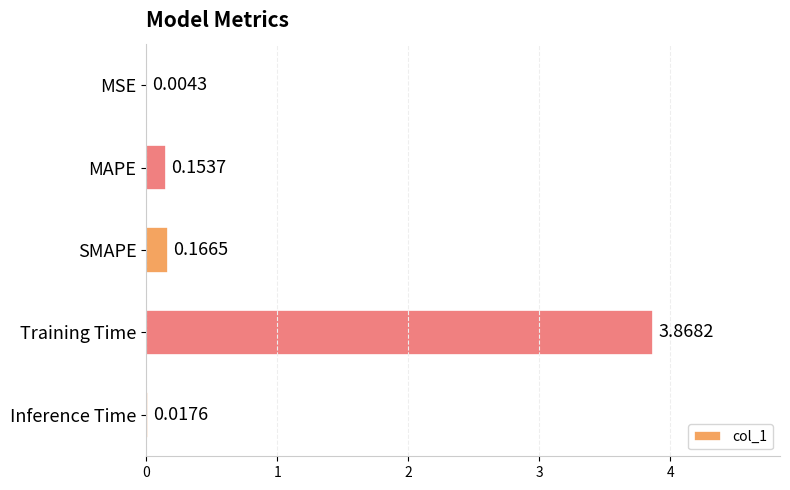

Are the bars horizontal?

Yes